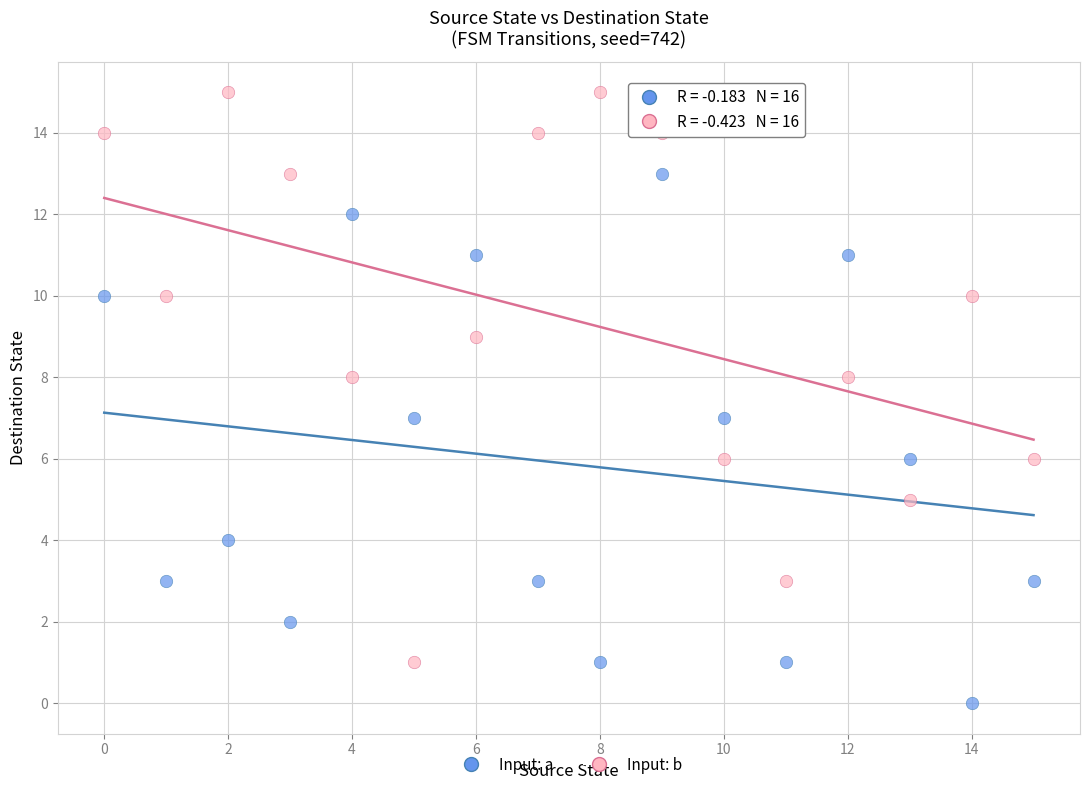

Which series contains the lowest Y value?

Input: a